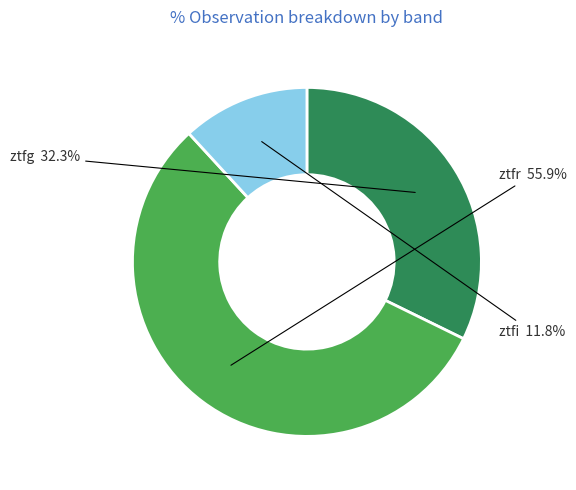

Is there a majority slice in this chart?

Yes